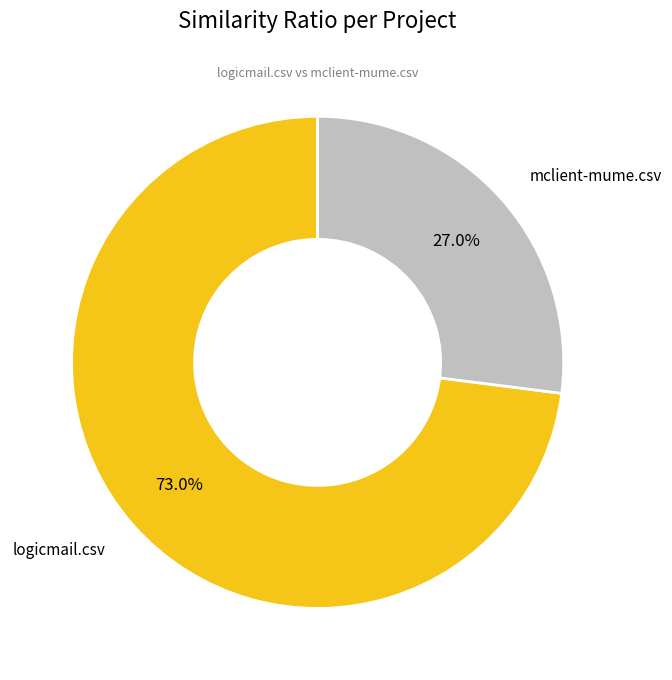

Is there any slice that represents more than half of the pie?

Yes